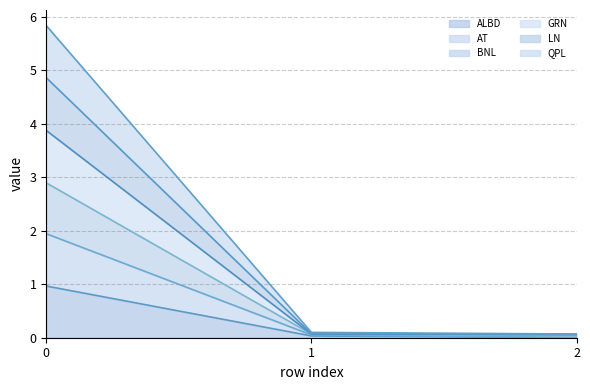

Does the chart display data point markers on the line(s)?

No